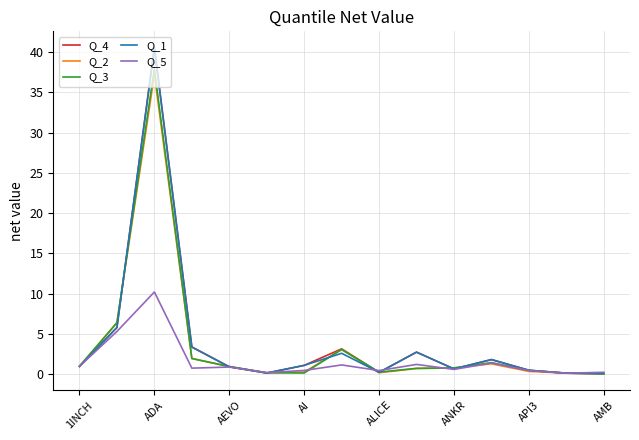

What is the highest value of the Q_1 series?

40.5